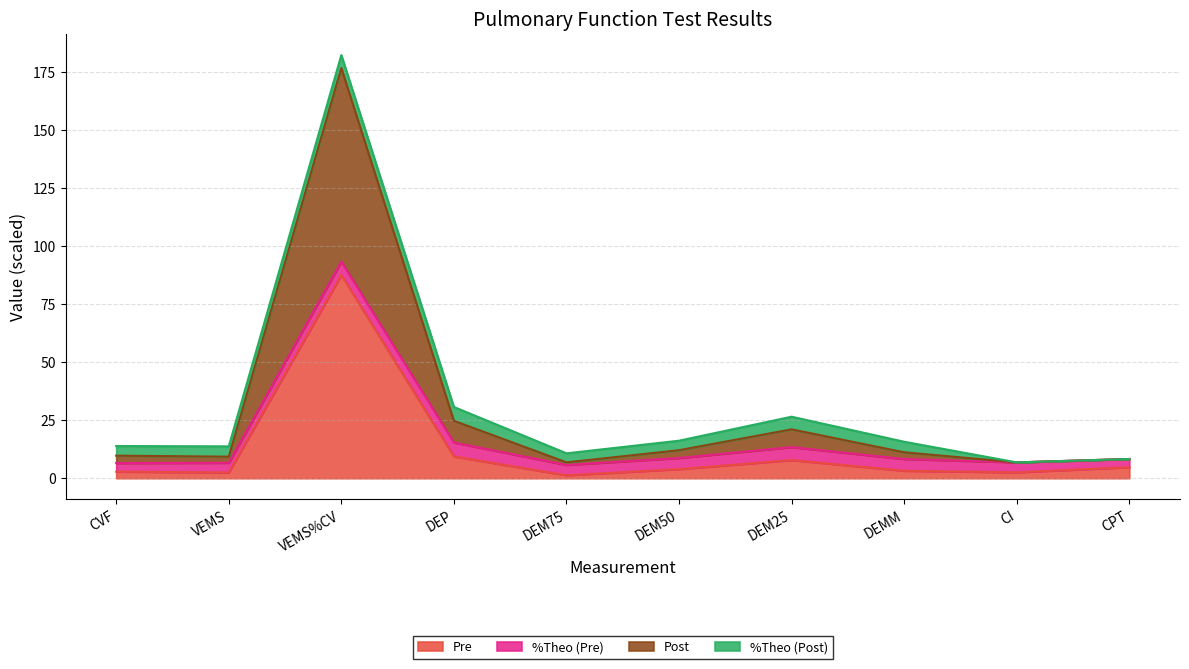

What is the total value across all series at DEP?

30.7